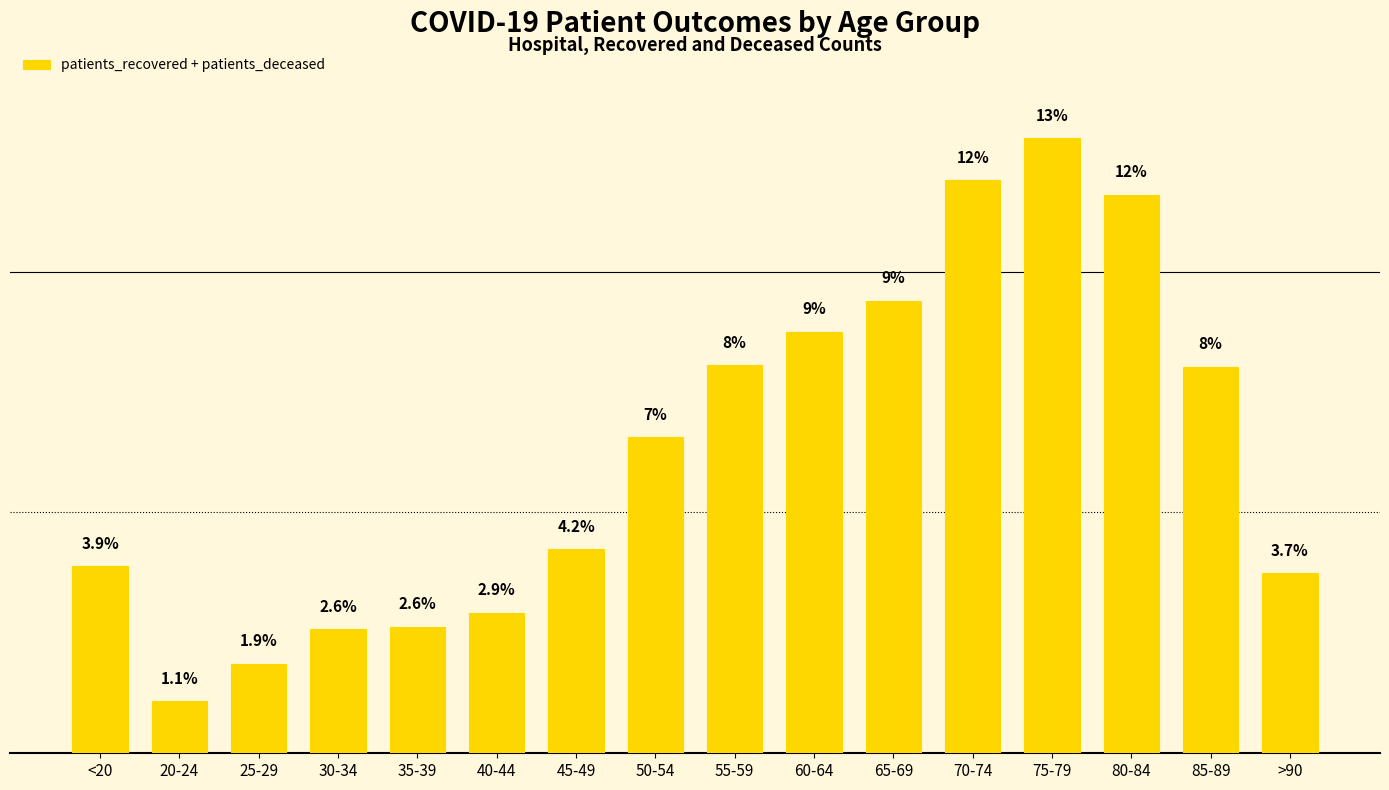

What position from the left is 45-49?

7